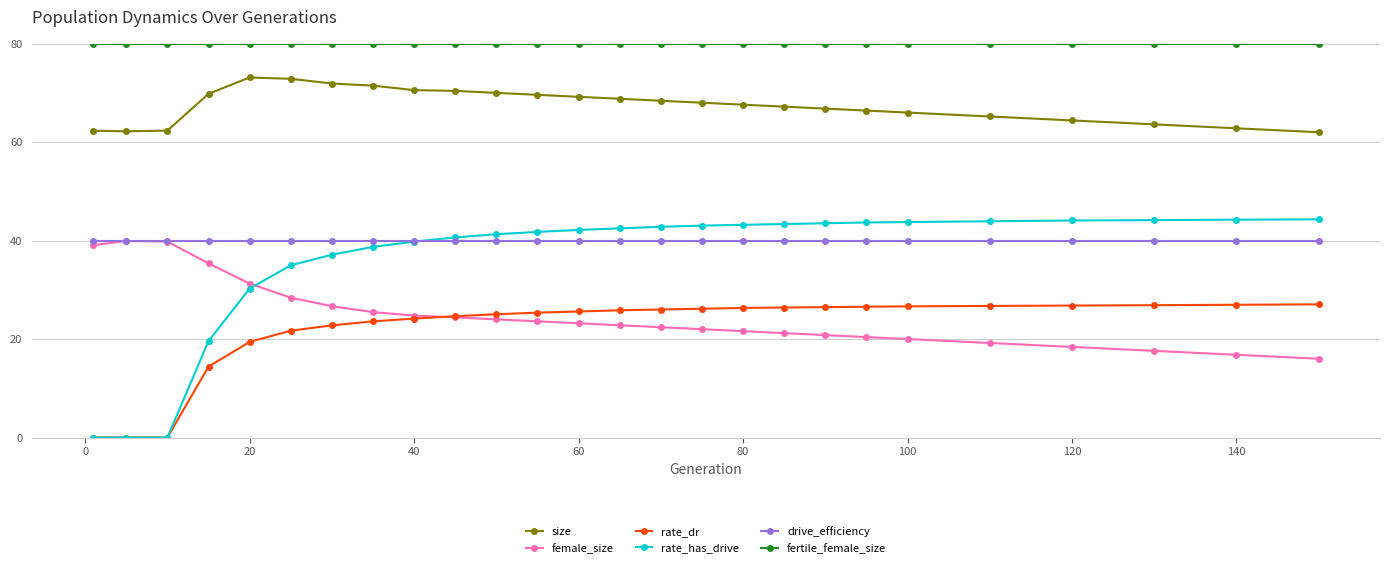

Does the chart have visible grid lines?

Yes